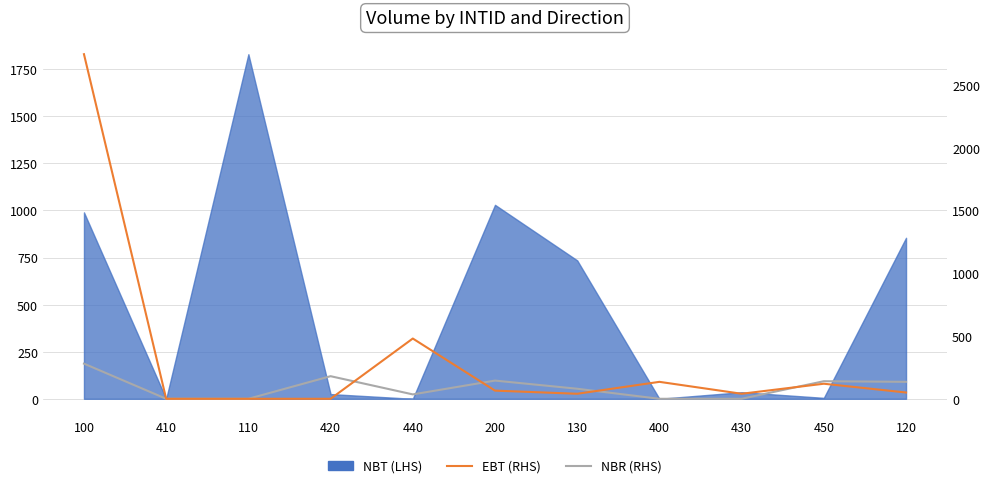

At which category does NBR reach its first local valley?

440